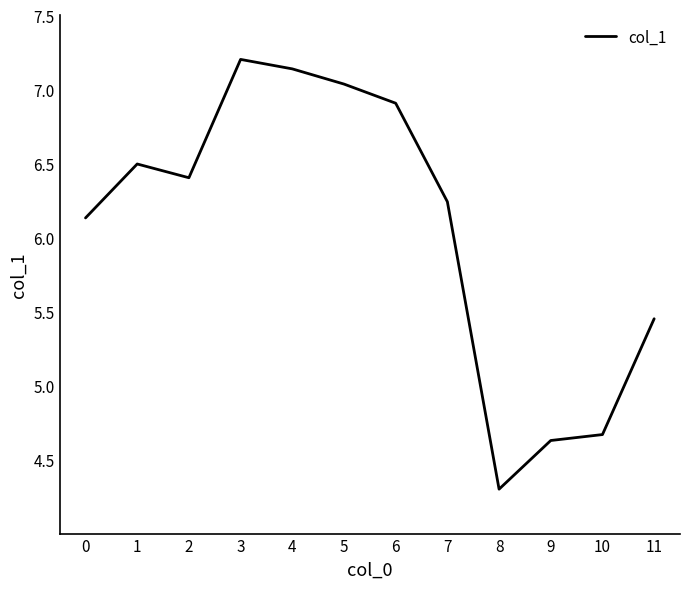

True or false: the data shows 10.1 at 0.

False